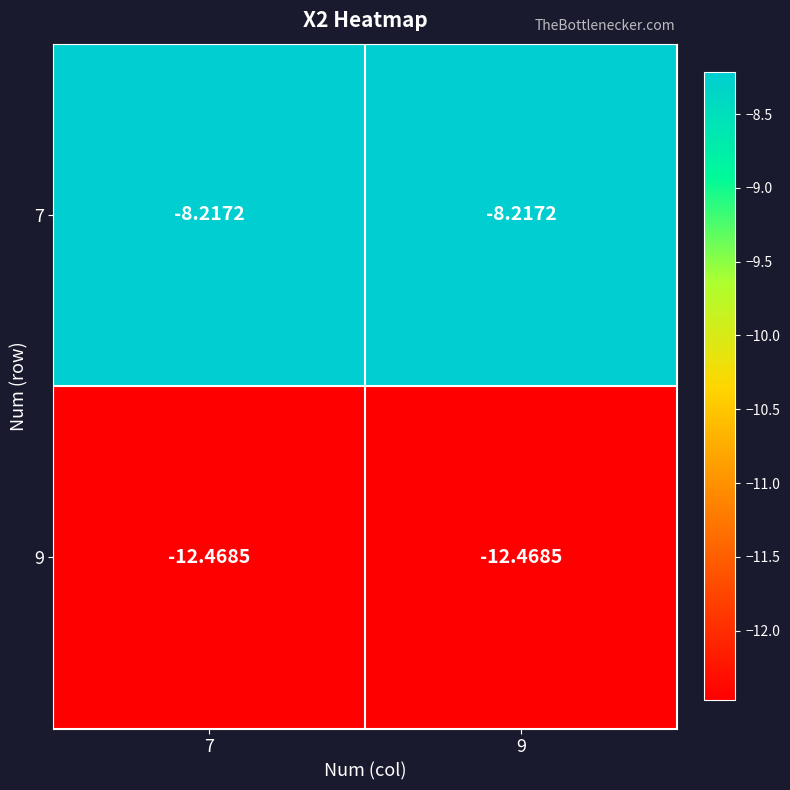

Is the value of 7 at 9 greater than the value of 9 at 9?

Yes